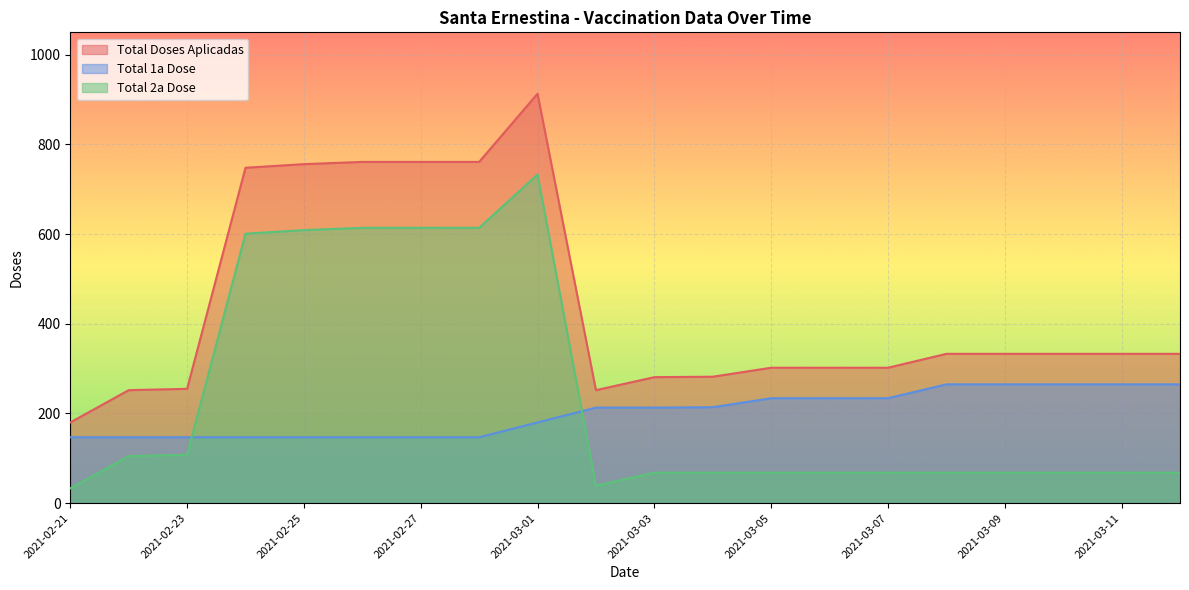

What position from the right is 2021-03-05?

8